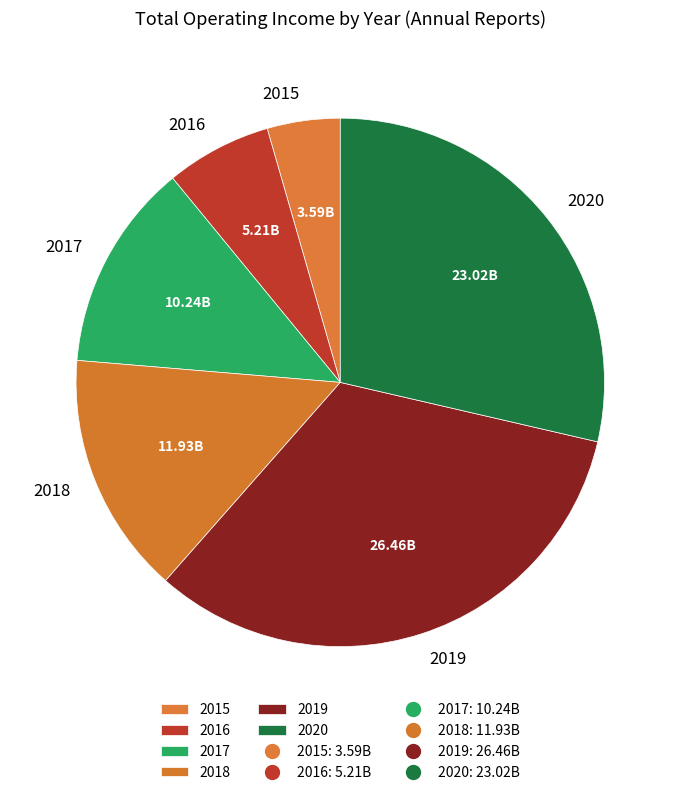

True or false: 2020 accounts for 15% of the total.

False